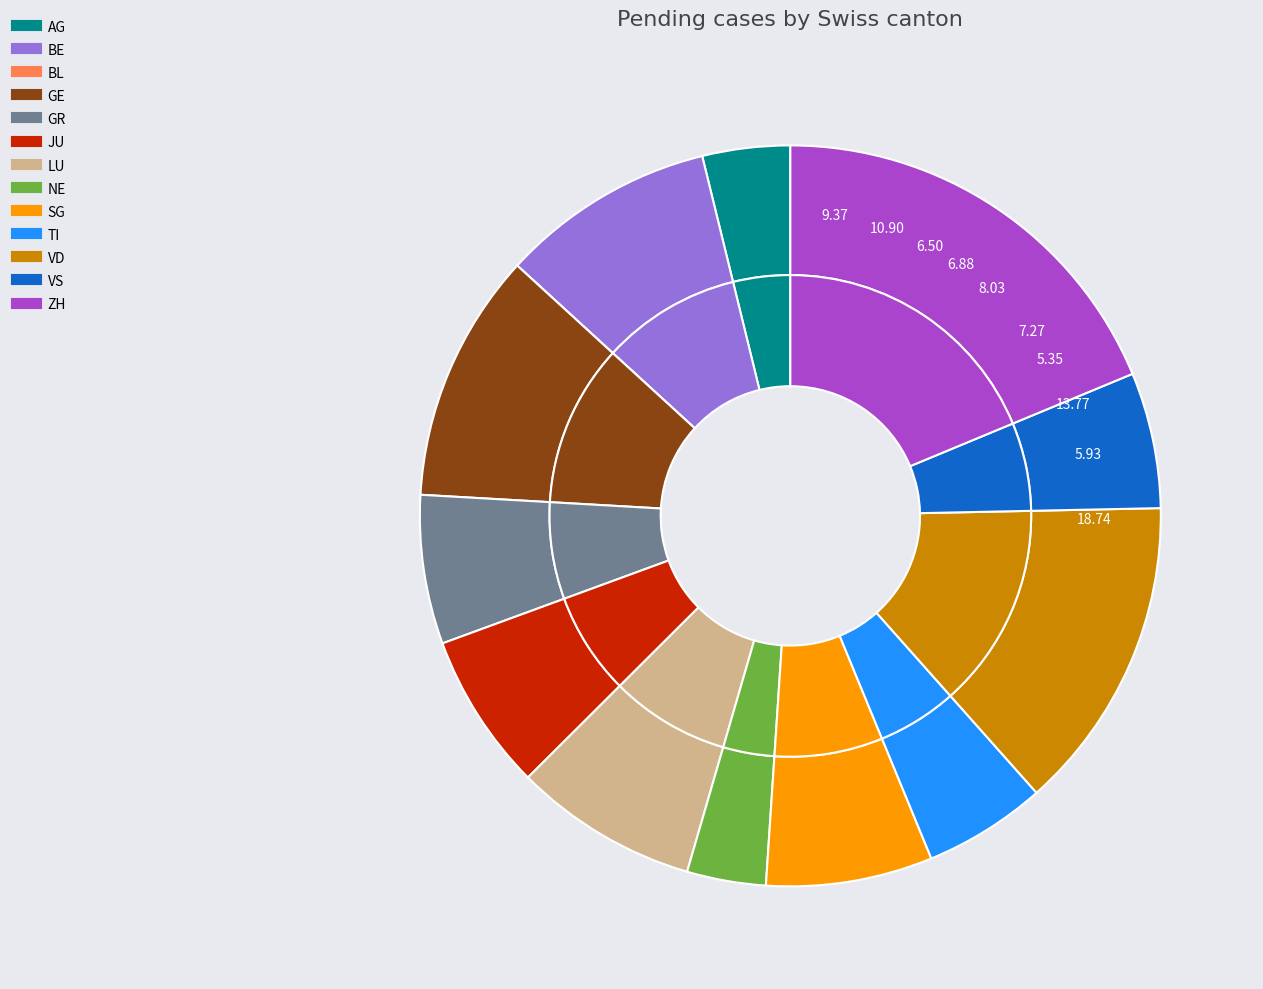

How many segments does this pie chart have?

13